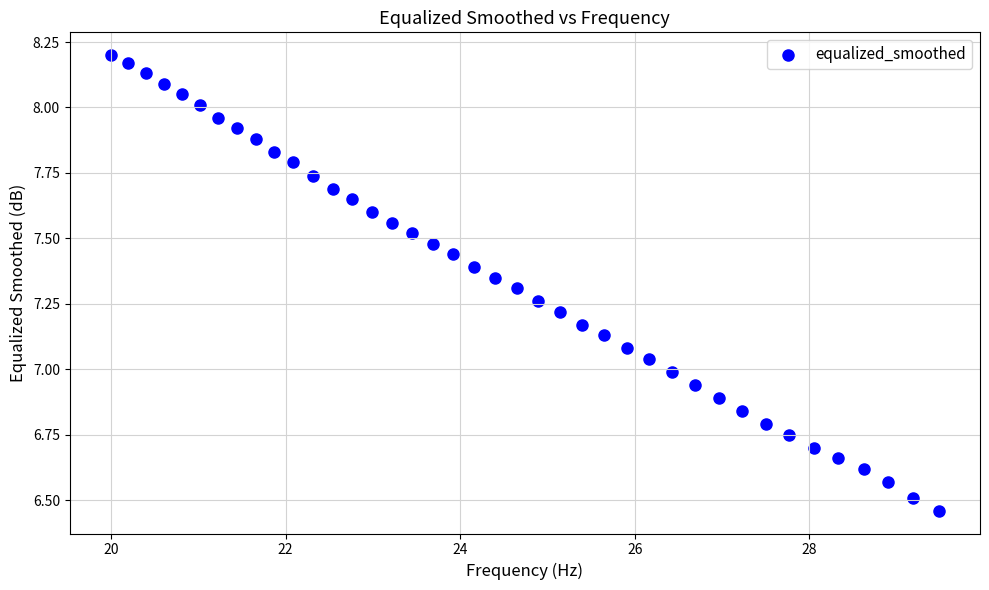

What is the range of Y values (max minus min)?

1.7